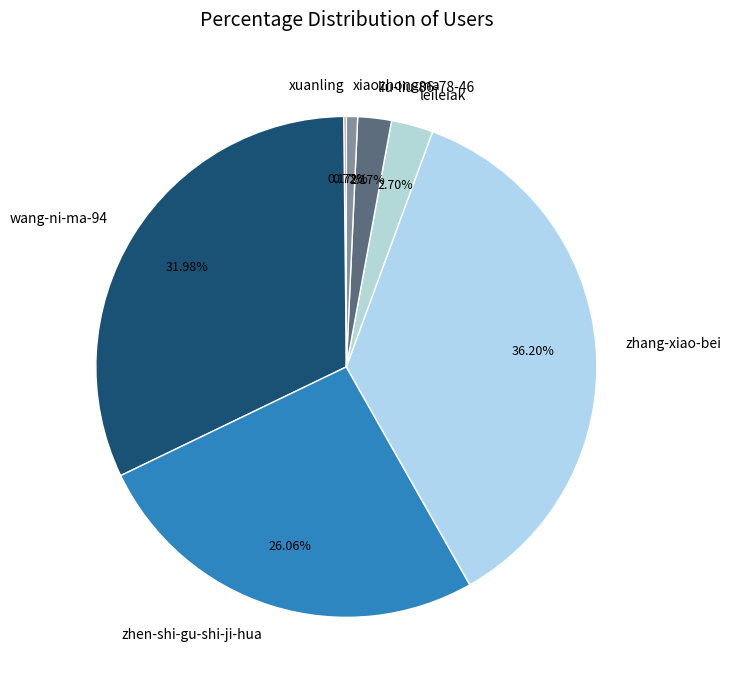

Is there any slice that represents more than half of the pie?

No